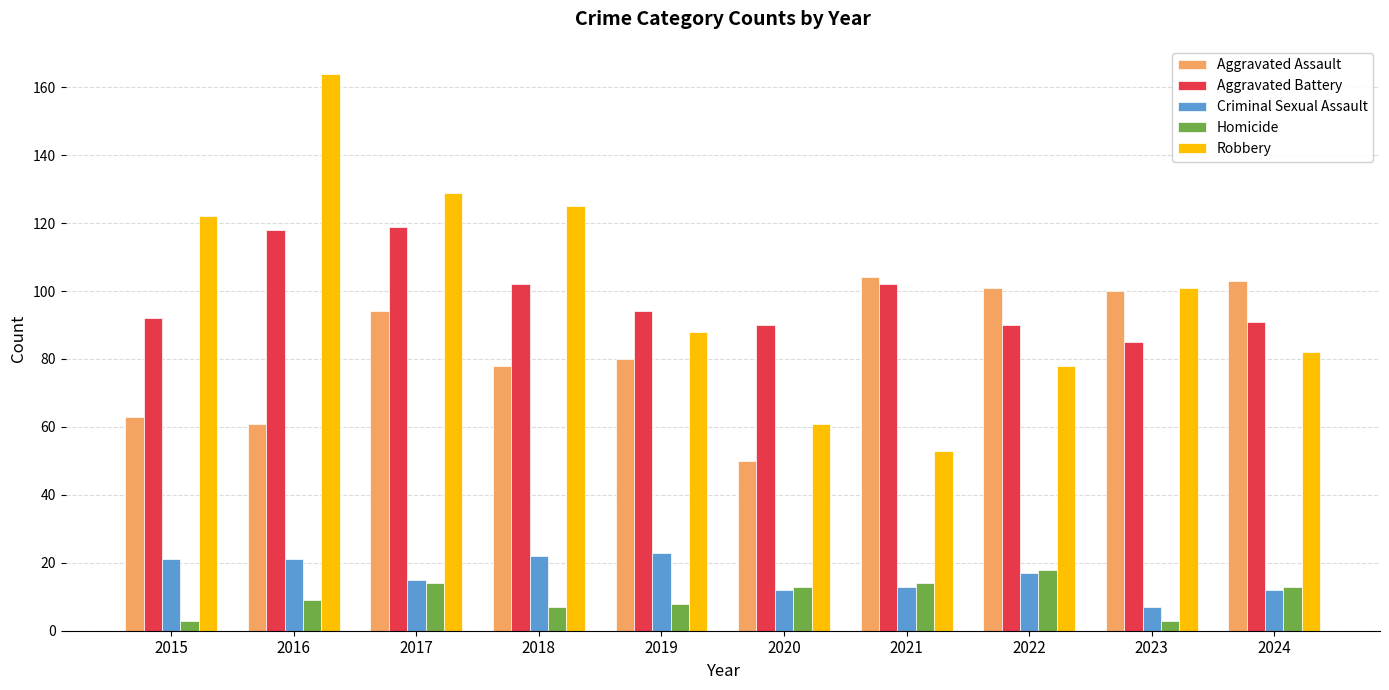

Are the bars horizontal?

No